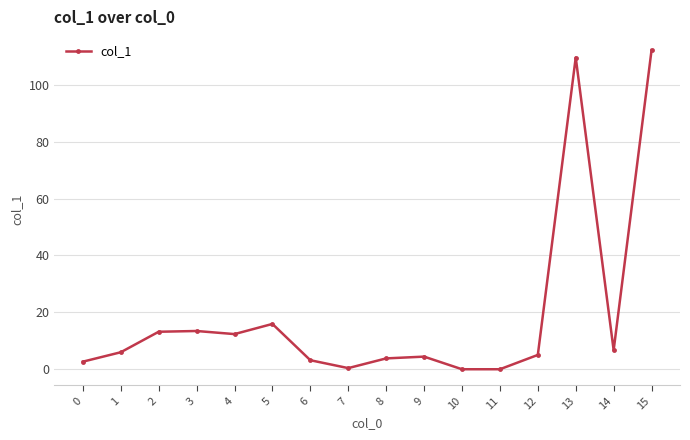

What is the greatest value displayed?

112.2